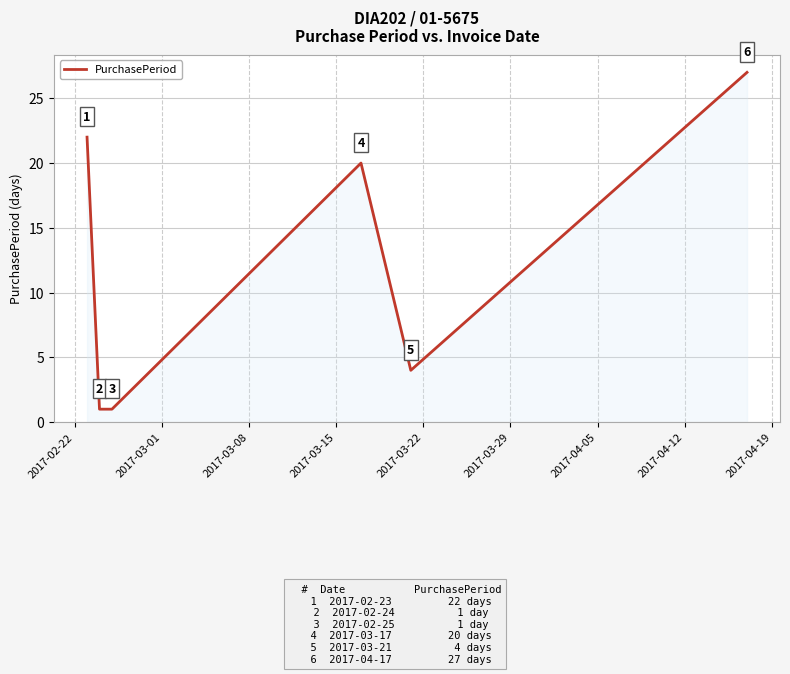

True or false: there are more than 0 points higher than both neighbors.

True